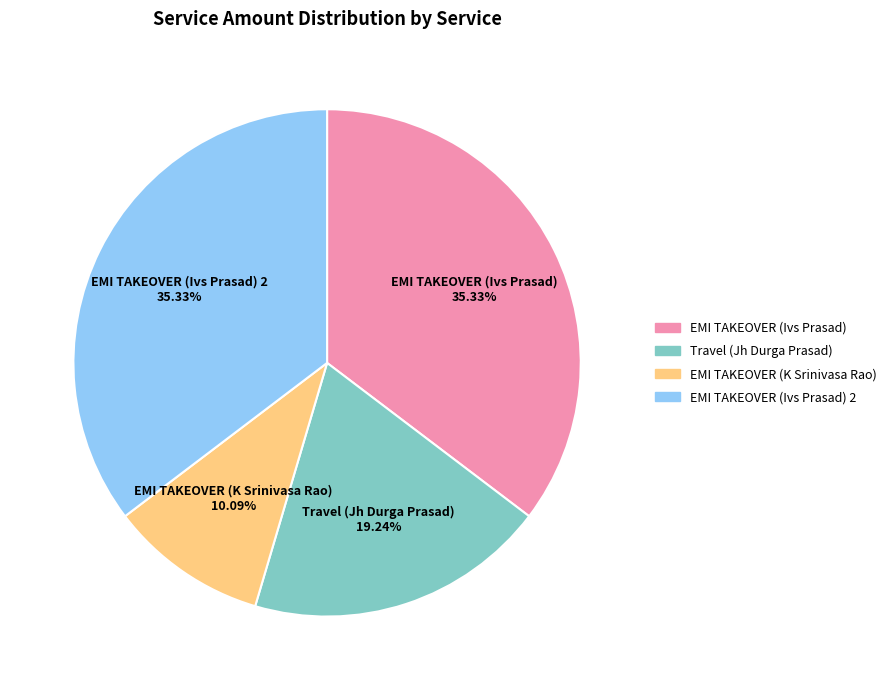

How much of the chart is everything except Travel (Jh Durga Prasad)?

80.8%